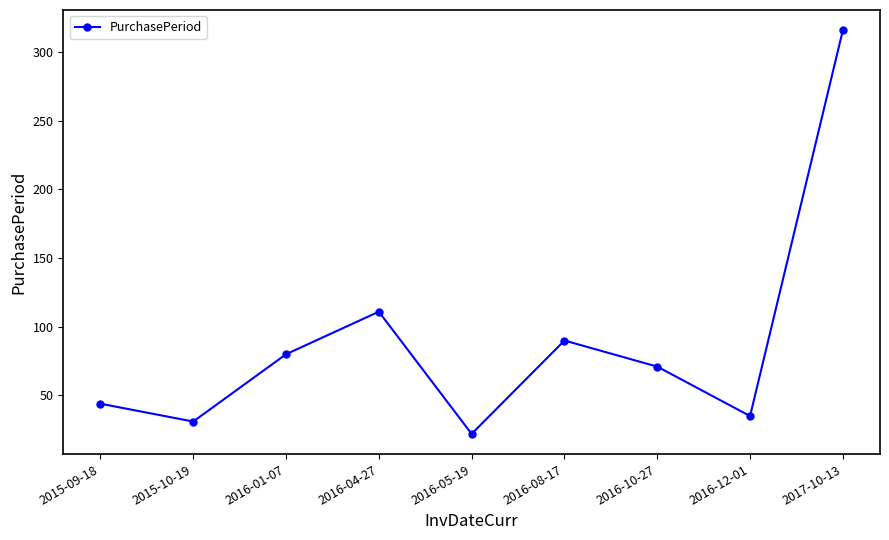

How many data points does each series have?

9